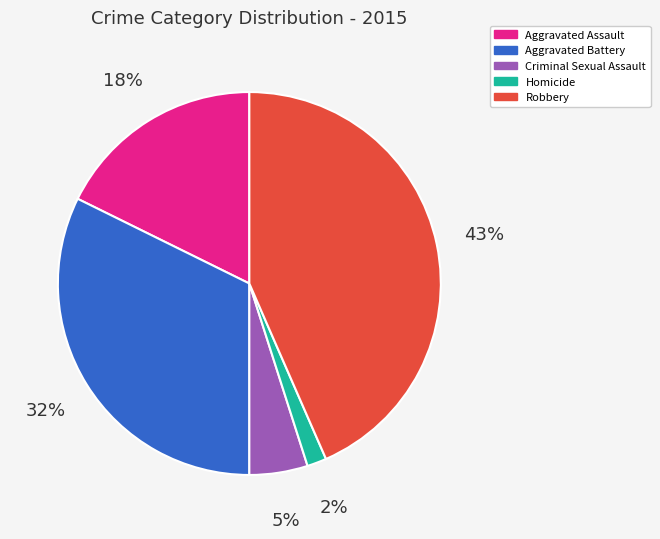

What is the smallest slice in the pie chart?

Homicide